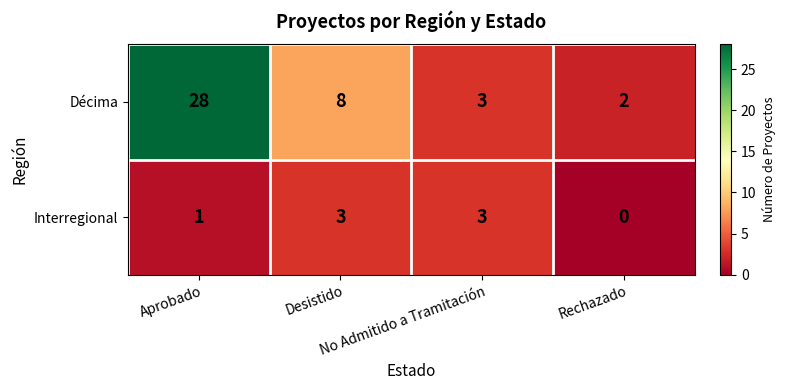

How many series are shown in this chart?

2